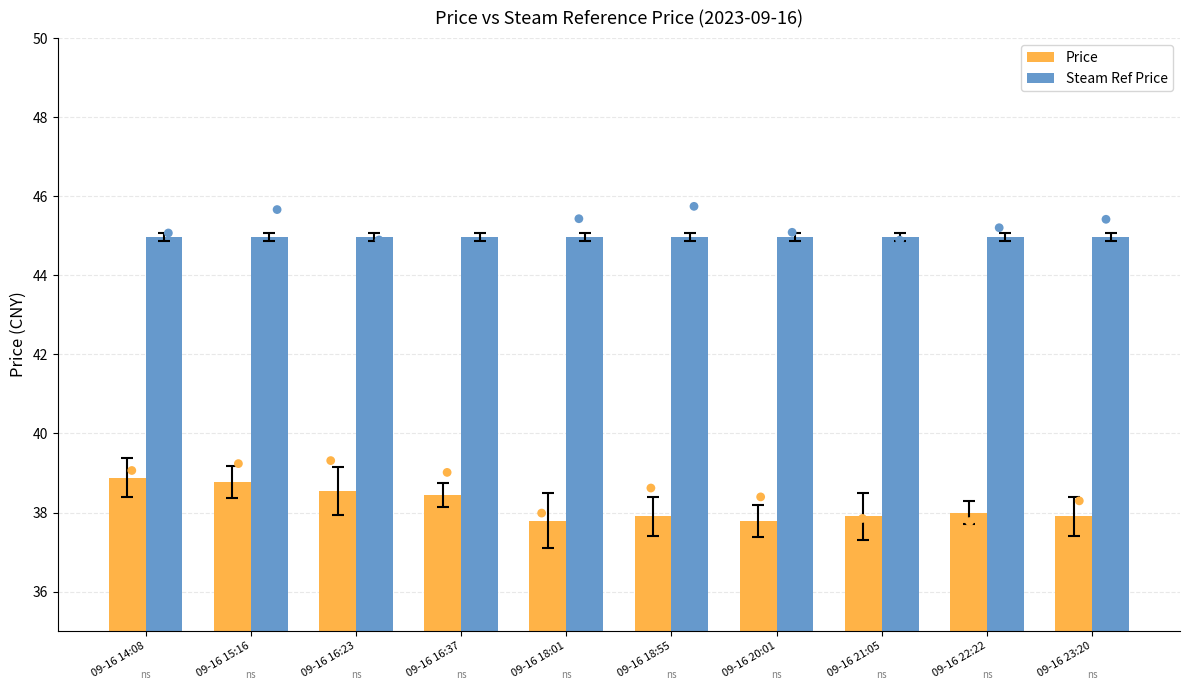

Which series has the widest spread of Y values?

Price